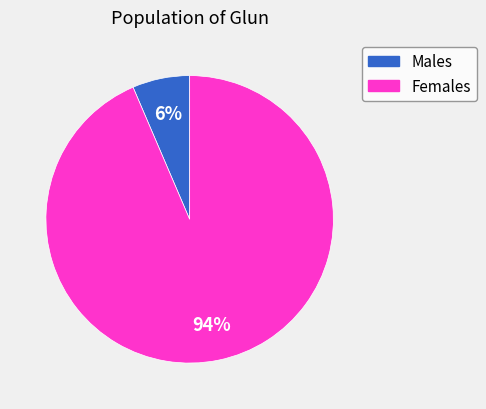

How many segments does this pie chart have?

2